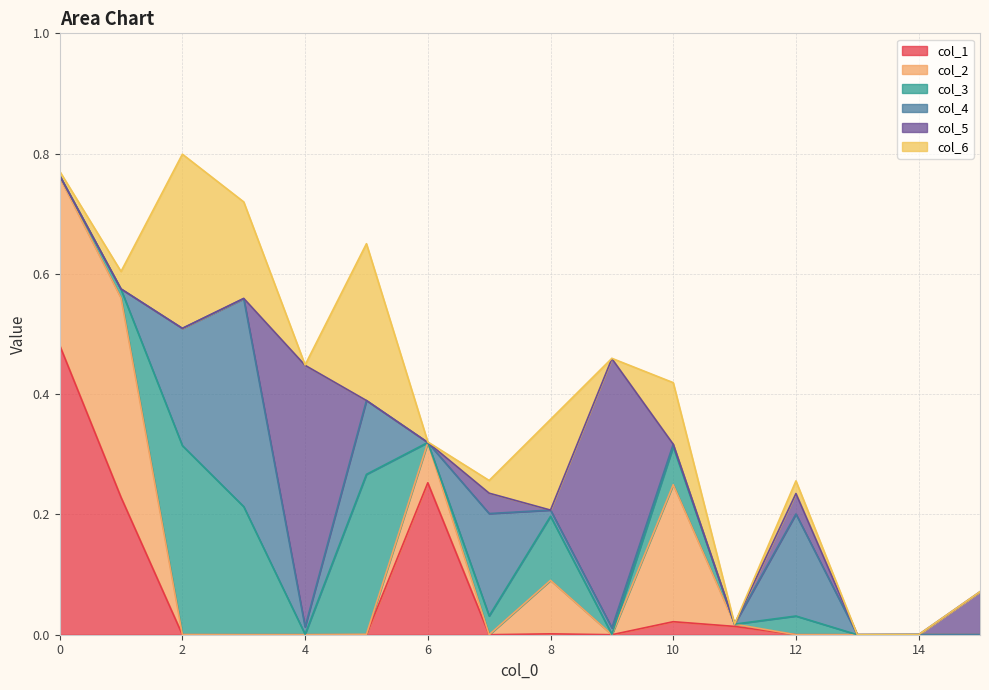

What value does the col_4 series have at 2?

0.2